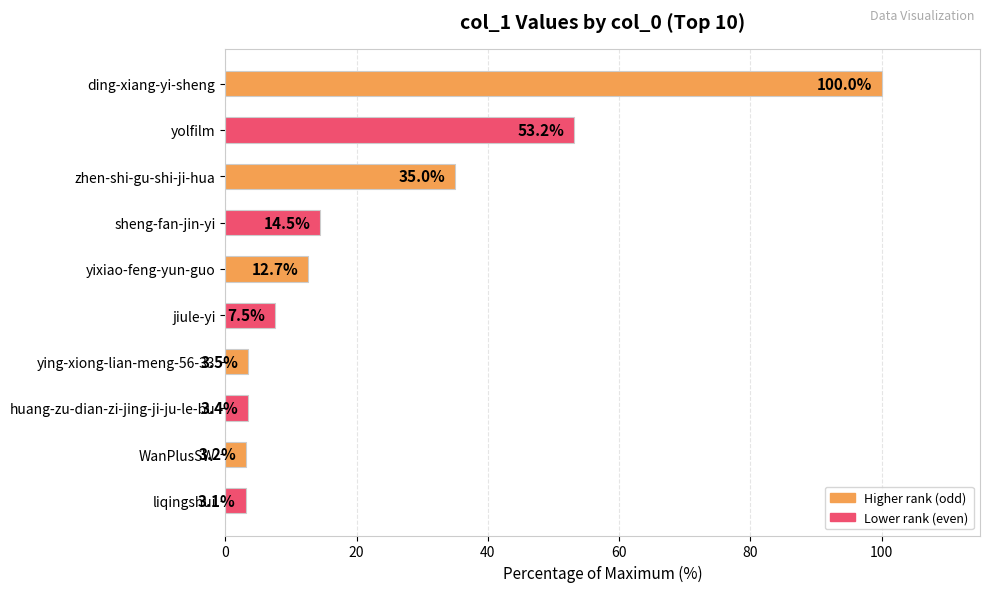

True or false: the data shows 24.3 at zhen-shi-gu-shi-ji-hua.

False